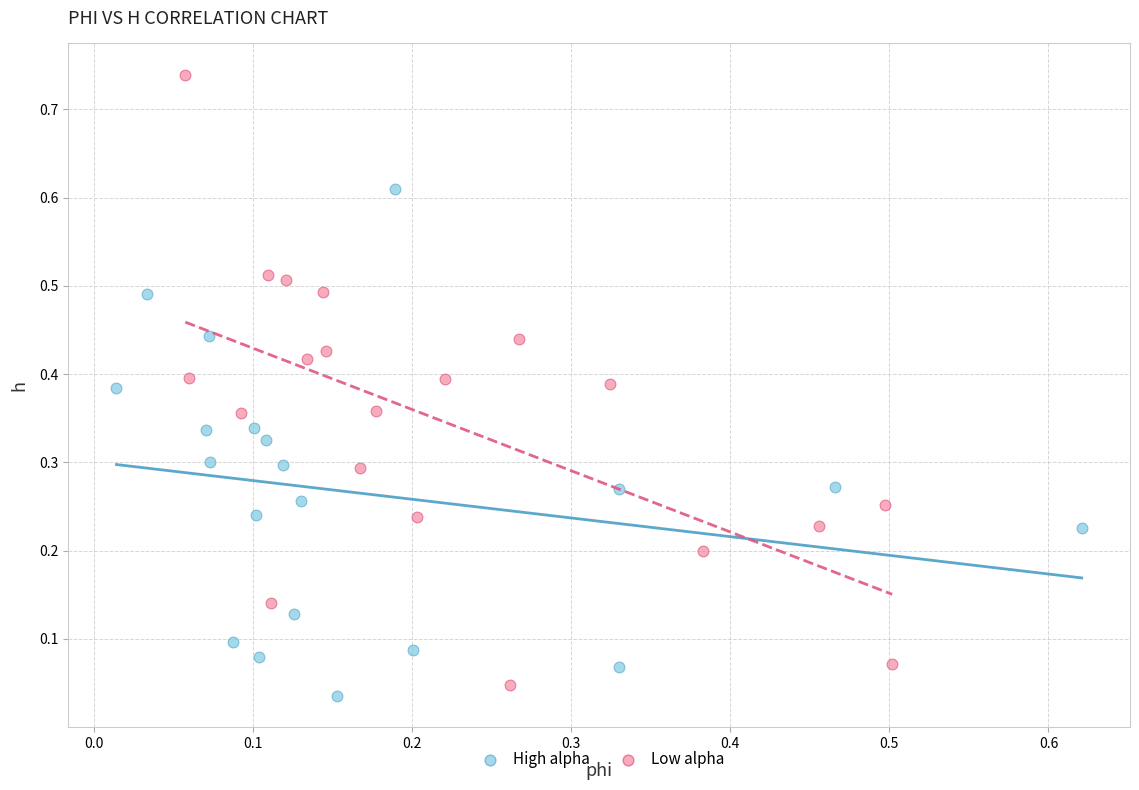

Which series reaches the maximum Y coordinate?

Low alpha